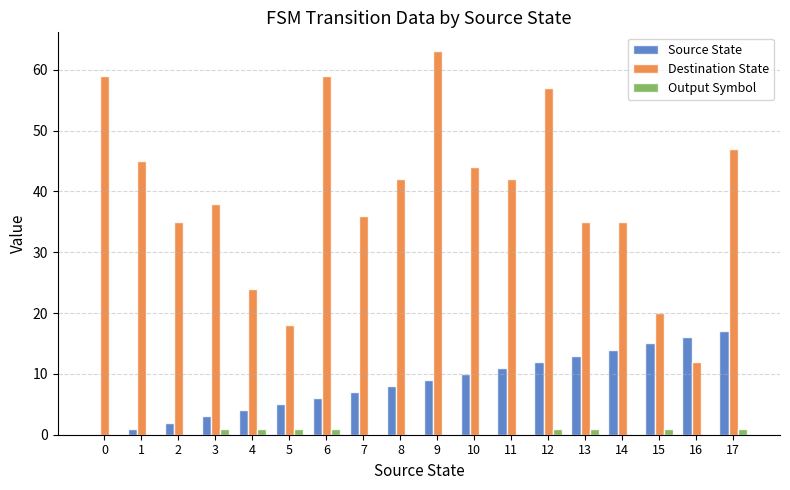

What is the difference between the Destination State values at 8 and 5?

24